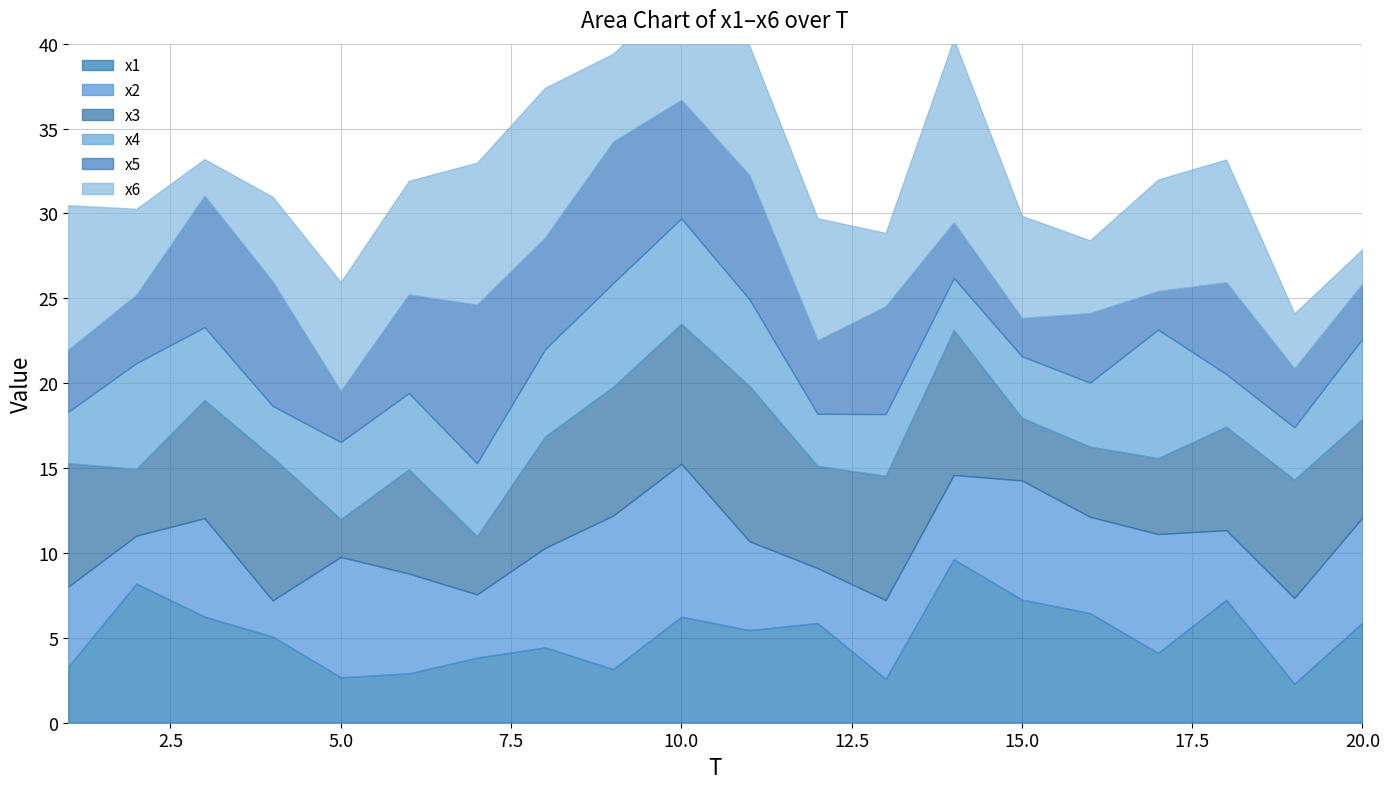

Where is x1 nearest to the value 5?

4